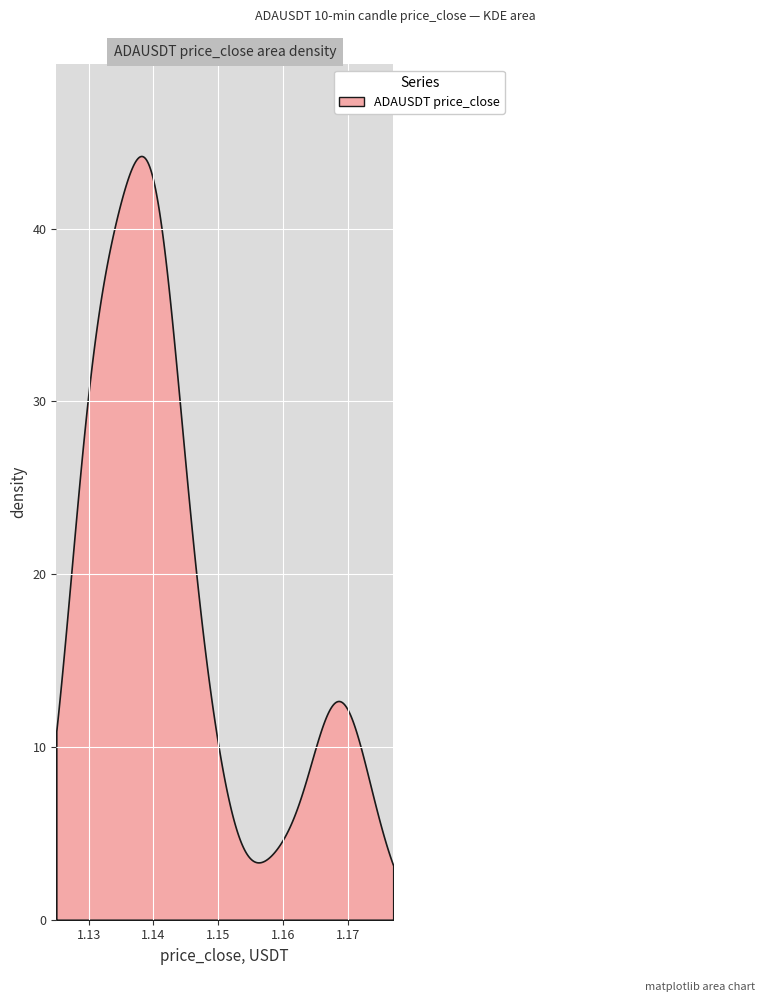

Is it true that the value at 22 is 1.7?

False